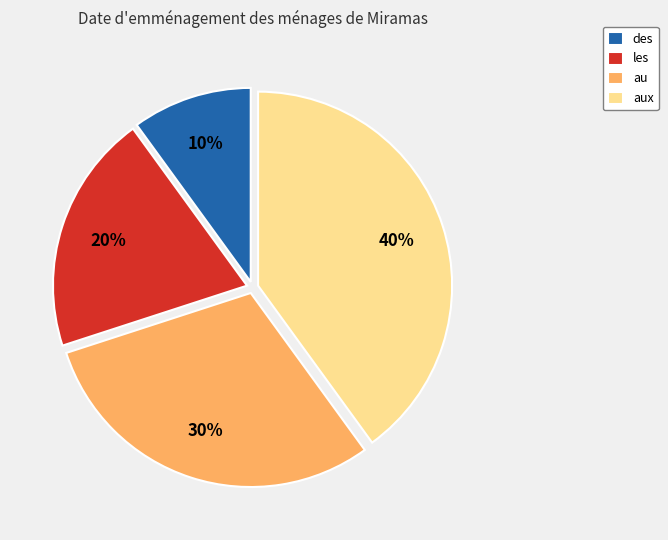

The au slice represents 30% of the pie. True or false?

True